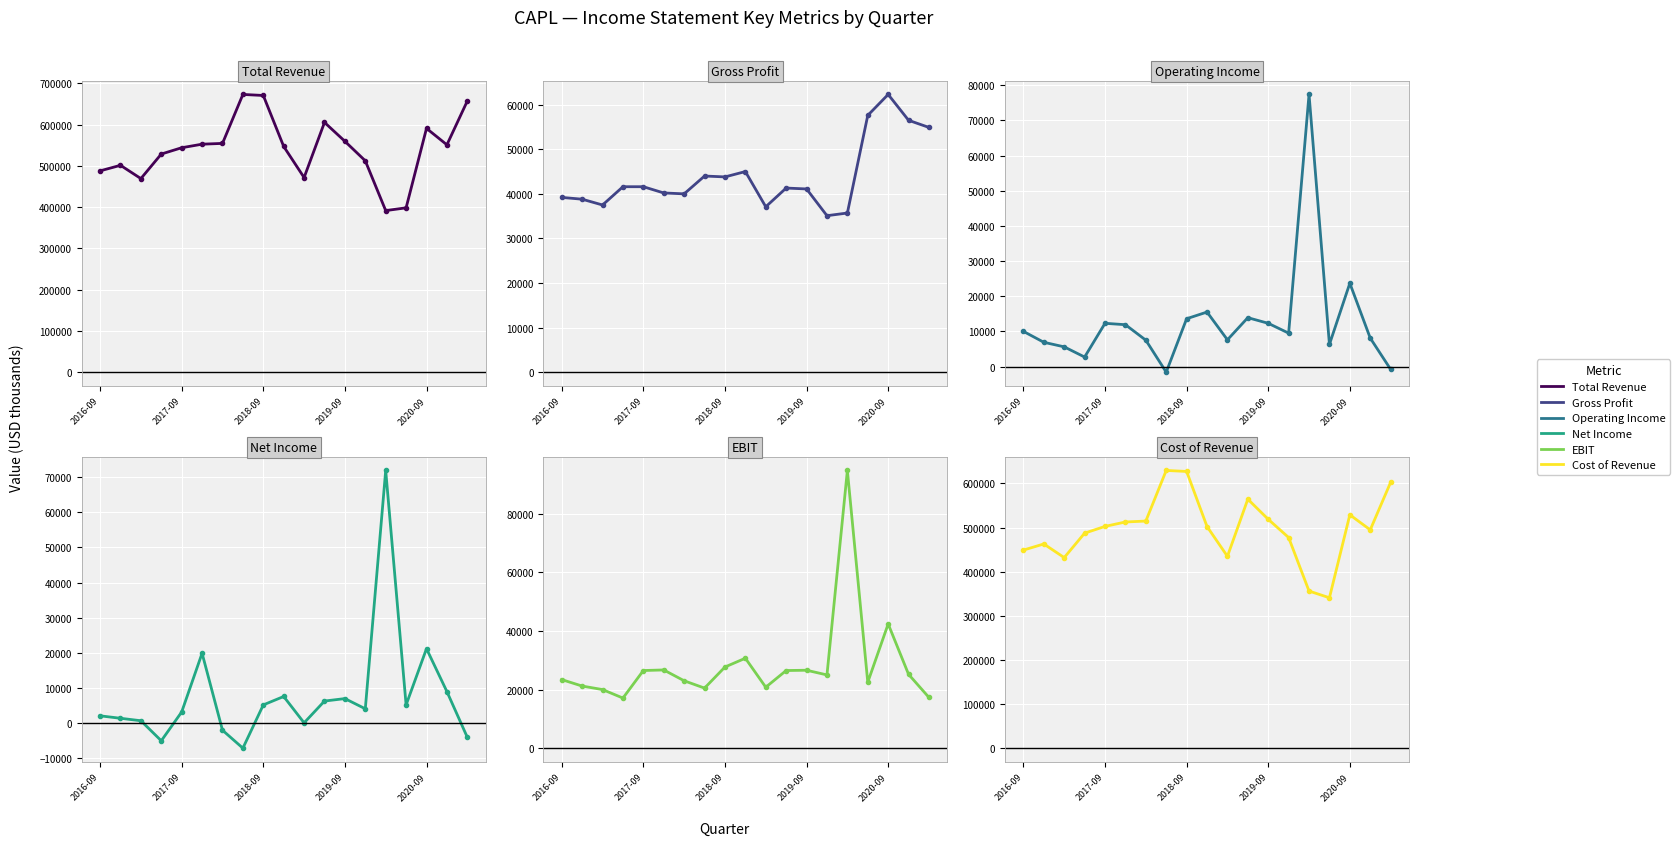

What is the highest value of the EBIT series?

94800